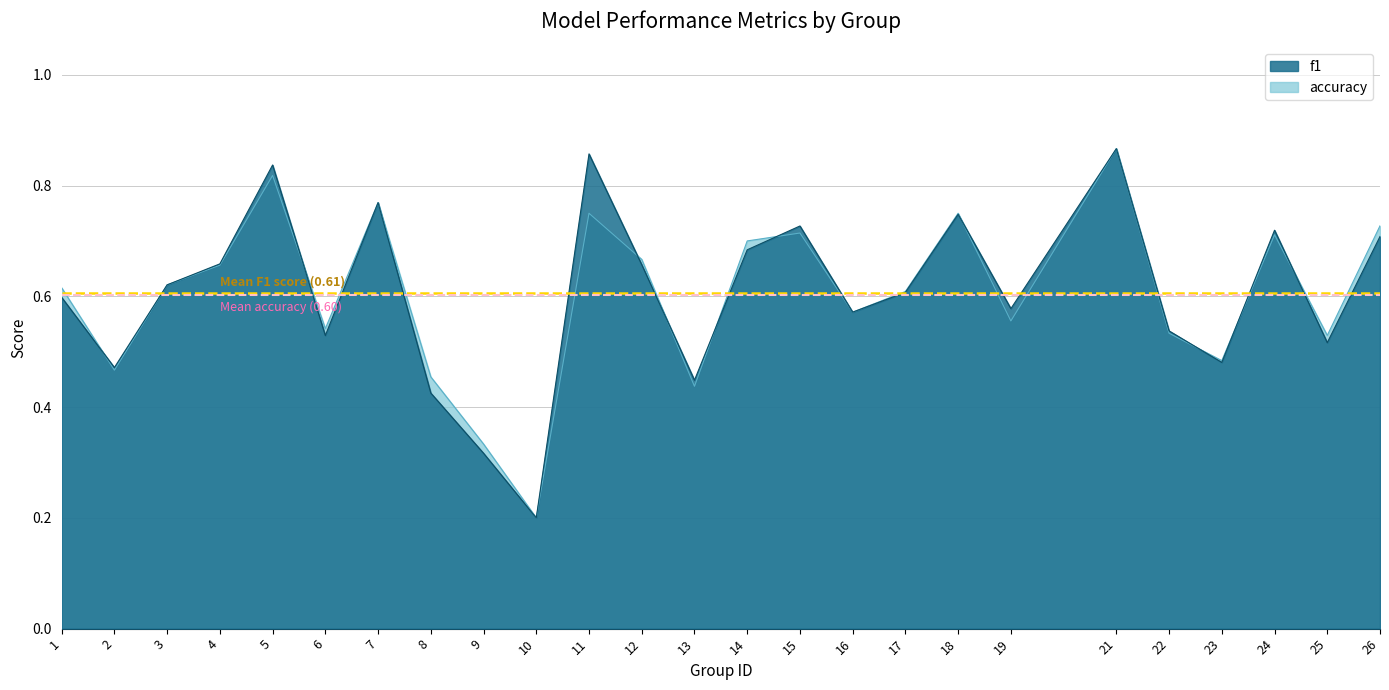

Is the value of f1 at 16 greater than the value of accuracy at 18?

No